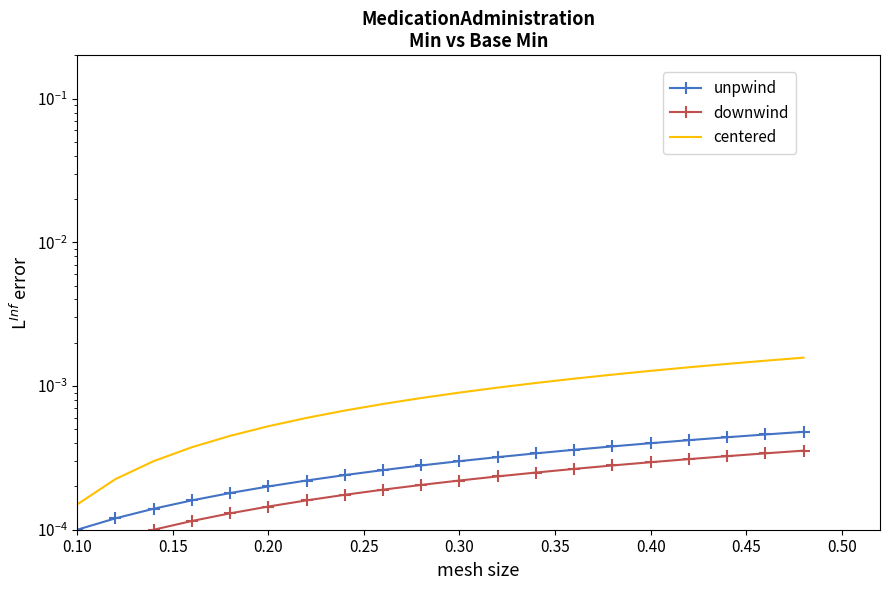

True or false: unpwind and centered cross at least once.

False